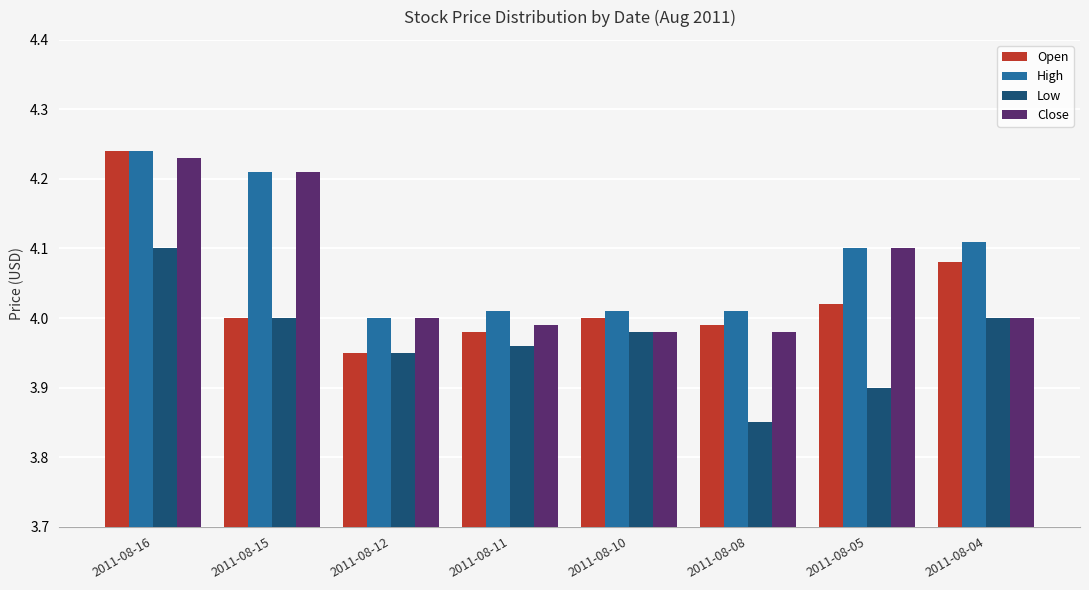

Rank the series by their average value, from highest to lowest.

High, Close, Open, Low